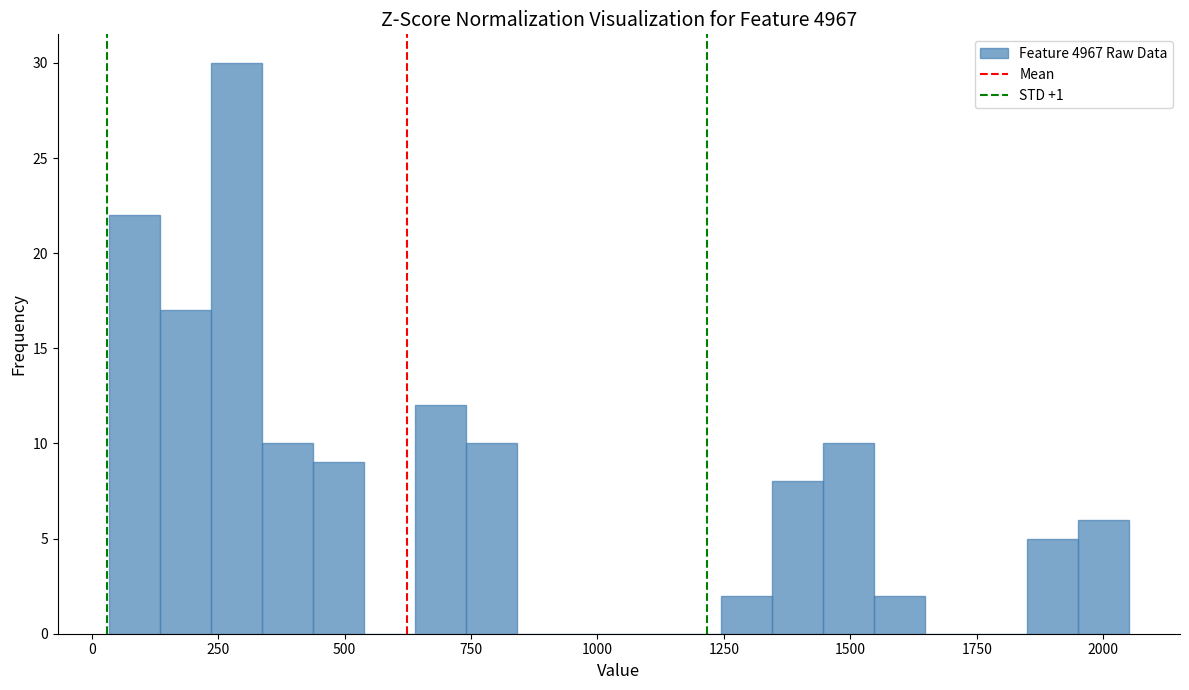

Around what value on the x-axis is the tallest bar? Give the approximate position of its centre, as read against the axis.

300